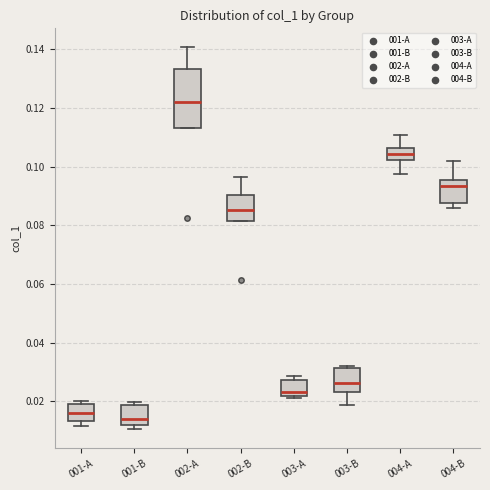

Reading left to right, transcribe this box plot: for each box, give where its median line is, the range the box spans, and where its two whiskers end, as read against the y-axis. The values are not printed on the chart, so give them approximately, as read against the axis.

001-A: median 0.016, box 0.014 to 0.018, whiskers 0.012 to 0.020
001-B: median 0.014, box 0.012 to 0.018, whiskers 0.010 to 0.020
002-A: median 0.122, box 0.114 to 0.134, whiskers 0.114 to 0.140
002-B: median 0.086, box 0.082 to 0.090, whiskers 0.082 to 0.096
003-A: median 0.024, box 0.022 to 0.028, whiskers 0.022 (just below the box's lower edge) to 0.028 (just above the box's upper edge)
003-B: median 0.026, box 0.024 to 0.032, whiskers 0.018 to 0.032 (just above the box's upper edge)
004-A: median 0.104, box 0.102 to 0.106, whiskers 0.098 to 0.110
004-B: median 0.094, box 0.088 to 0.096, whiskers 0.086 to 0.102